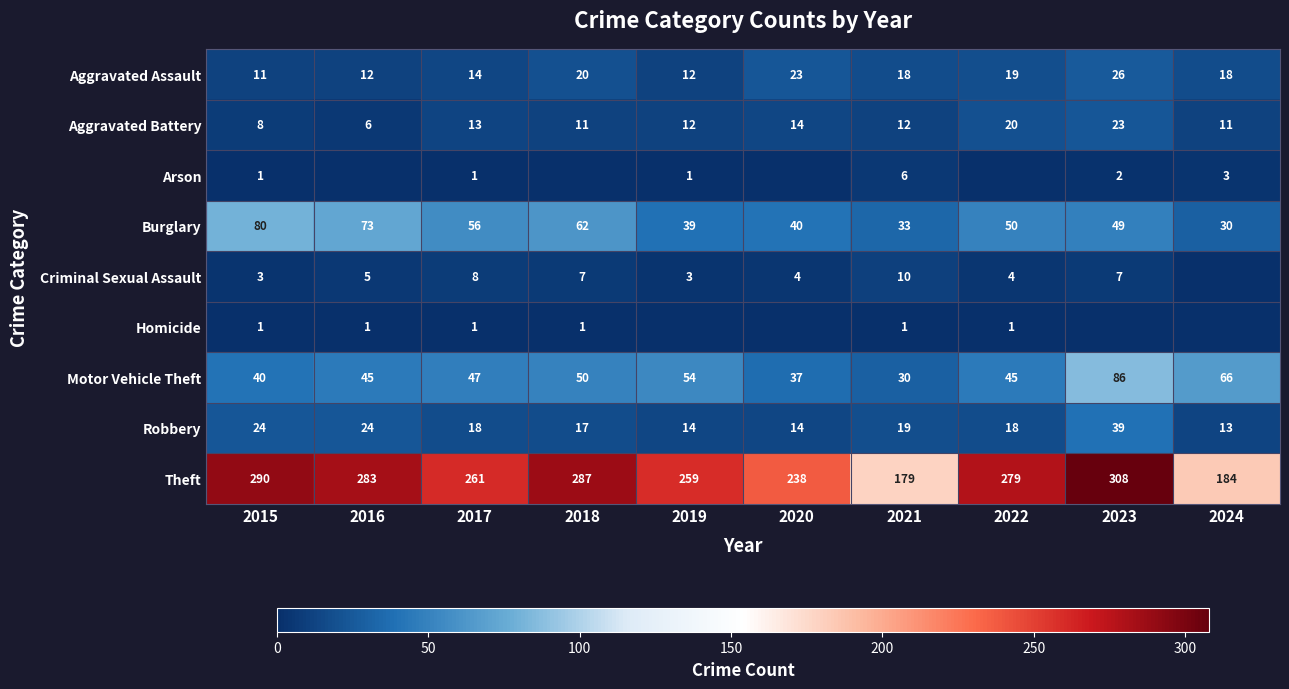

The value of Robbery at 2024 is 23. True or false?

False